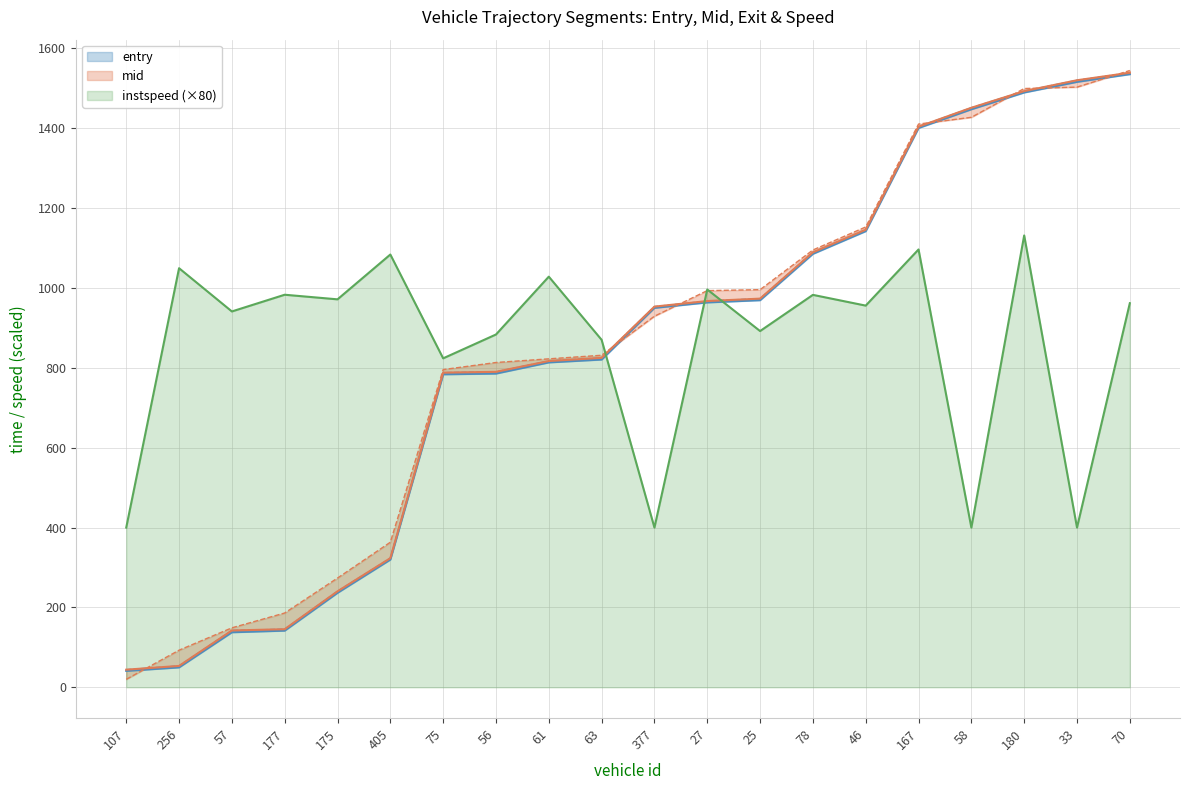

What is the maximum value shown in the chart?

1544.8